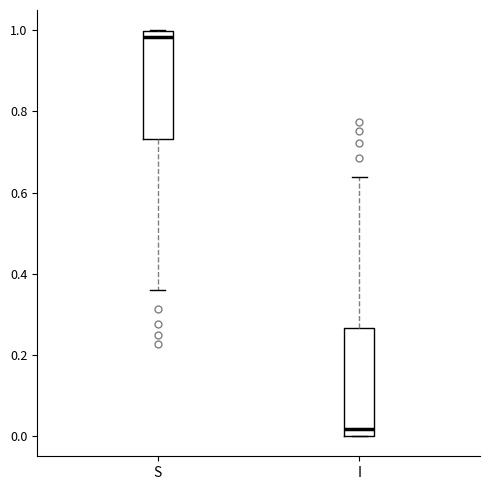

Reading left to right, transcribe this box plot: for each box, give where its median line is, the range the box spans, and where its two whiskers end, as read against the y-axis. The values are not printed on the chart, so give them approximately, as read against the axis.

S: median 0.98, box 0.74 to 1.00, whiskers 0.36 to 1.00
I: median 0.02, box 0.00 to 0.26, whiskers 0.00 to 0.64